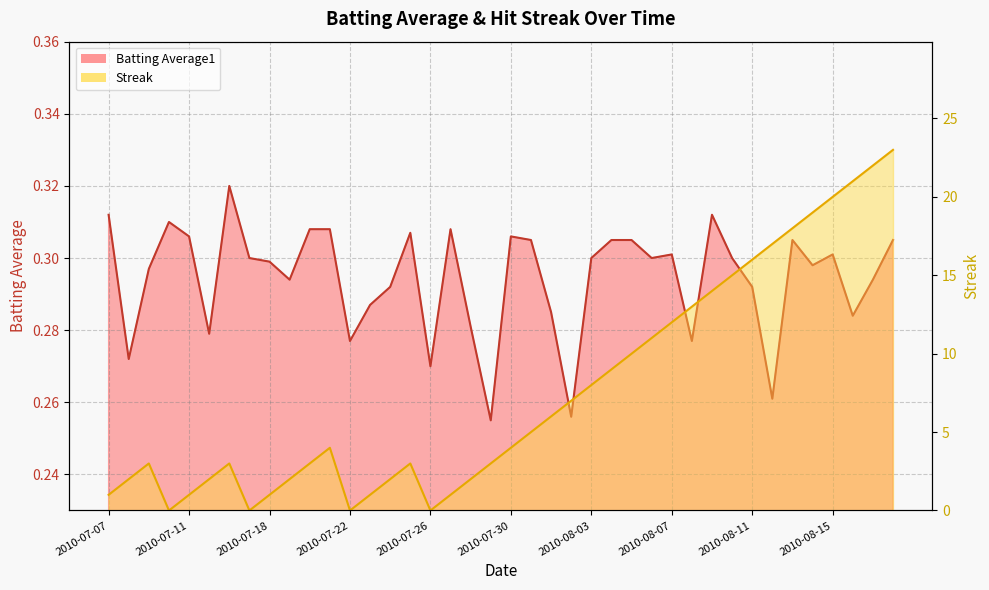

What is the label of the 25th point from the right?

2010-07-25